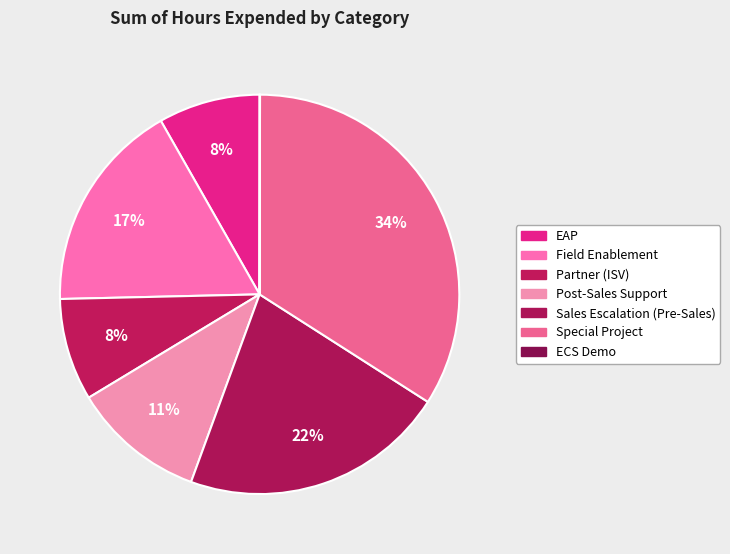

Which category has the smallest portion of the pie?

ECS Demo